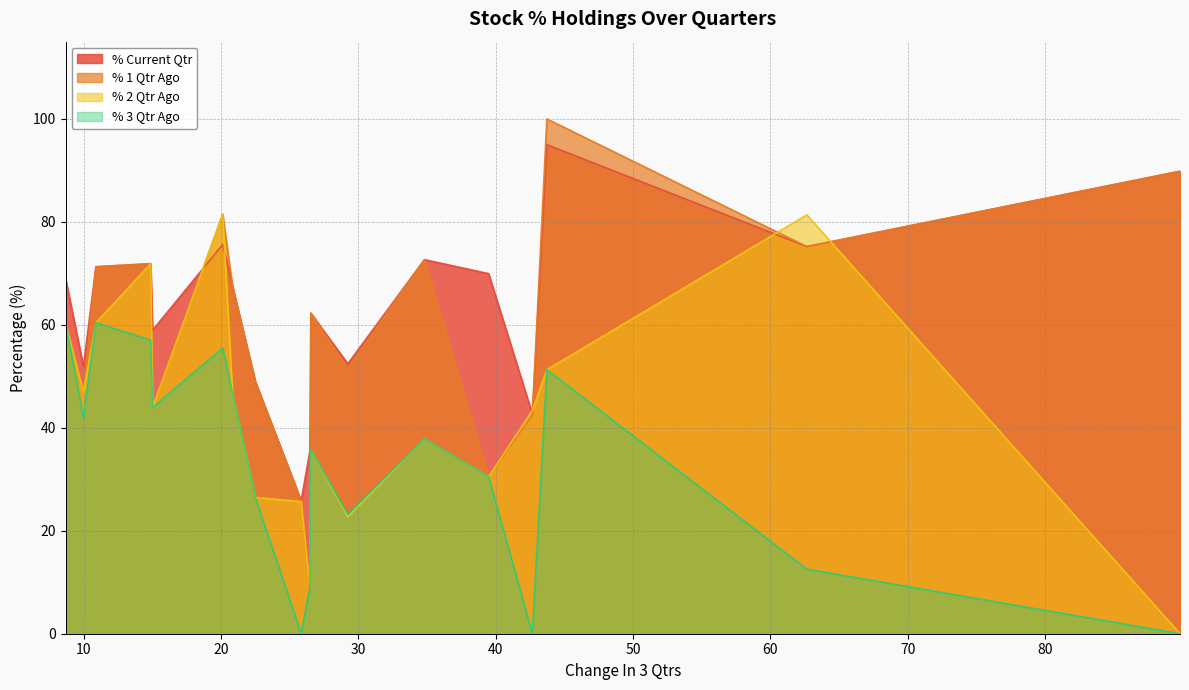

True or false: % Current Qtr and % 3 Qtr Ago cross at least once.

False